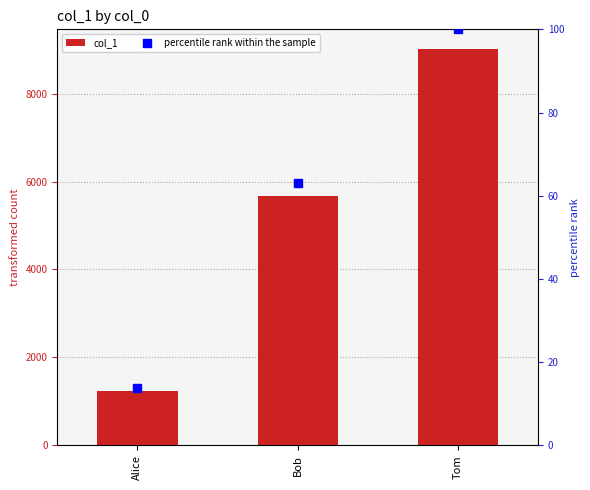

What is the maximum value shown in the chart?

9012.0